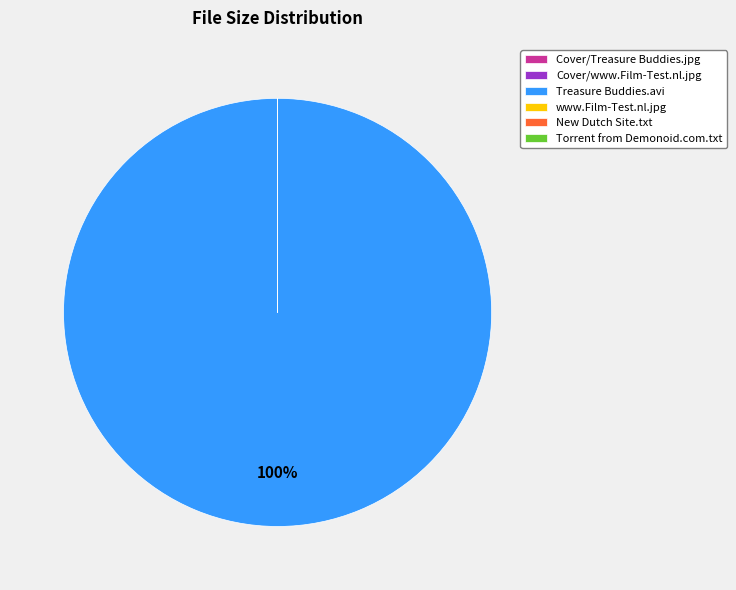

To the nearest percent, what is the difference between the largest and smallest slice percentages?

100%